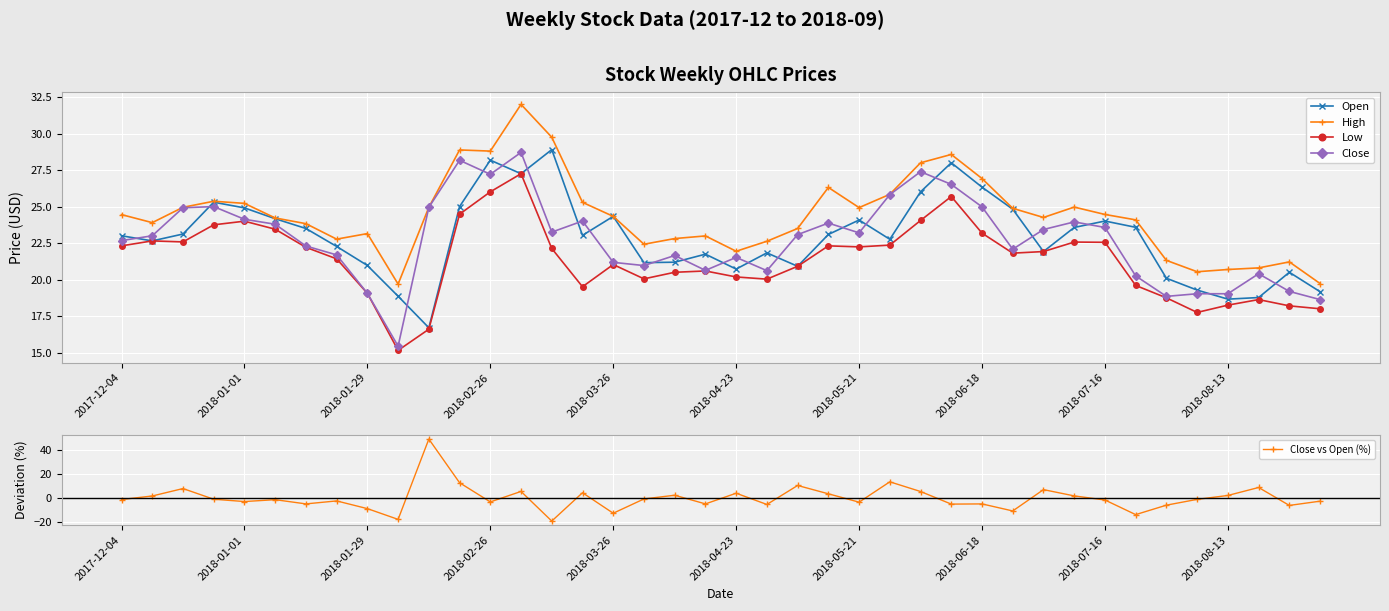

Reading left to right, extract all data points from this chart.

Open: 23.0	22.6	23.1	25.3	24.9	24.2	23.5	22.3	21.0	18.9	16.7	25.0	28.2	27.2	28.9	23.0	24.3	21.2	21.2	21.7	20.7	21.8	20.9	23.1	24.1	22.8	26.0	28.0	26.3	24.8	21.9	23.6	24.0	23.6	20.1	19.3	18.7	18.8	20.5	19.2
High: 24.4	23.9	24.9	25.4	25.2	24.2	23.8	22.8	23.1	19.7	24.9	28.9	28.8	32.0	29.8	25.3	24.3	22.4	22.8	23.0	21.9	22.6	23.5	26.3	24.9	25.8	28.0	28.6	26.9	24.9	24.3	25.0	24.5	24.1	21.3	20.5	20.7	20.8	21.2	19.7
Low: 22.3	22.6	22.6	23.8	24.0	23.4	22.2	21.4	19.1	15.2	16.6	24.5	26.0	27.2	22.1	19.5	21.0	20.1	20.5	20.6	20.2	20.0	20.9	22.3	22.2	22.4	24.0	25.7	23.2	21.8	21.9	22.6	22.6	19.6	18.8	17.8	18.2	18.6	18.2	18.0
Close: 22.7	23.0	24.9	25.0	24.1	23.8	22.3	21.7	19.1	15.4	24.9	28.2	27.2	28.7	23.2	24.0	21.2	21.0	21.6	20.6	21.5	20.6	23.1	23.9	23.2	25.8	27.4	26.5	25.0	22.1	23.4	23.9	23.6	20.2	18.9	19.0	19.0	20.4	19.2	18.6
Close vs Open (%): -1.4	1.5	7.8	-1.2	-3.1	-1.6	-5.1	-2.6	-9.1	-18.1	49.4	12.7	-3.4	5.4	-19.6	4.3	-12.9	-0.9	2.2	-5.1	3.9	-5.6	10.4	3.4	-3.7	13.4	5.3	-5.3	-5.1	-11.0	6.9	1.6	-1.8	-14.1	-6.2	-1.3	2.0	8.7	-6.4	-2.8